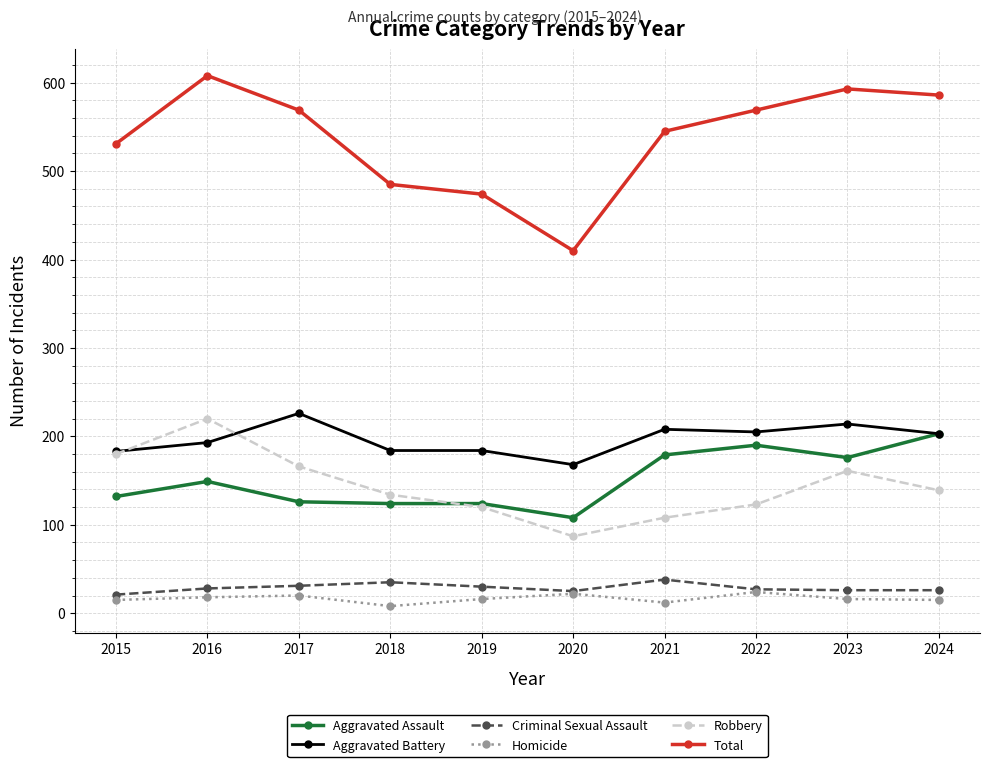

Which series has the widest spread of values?

Total